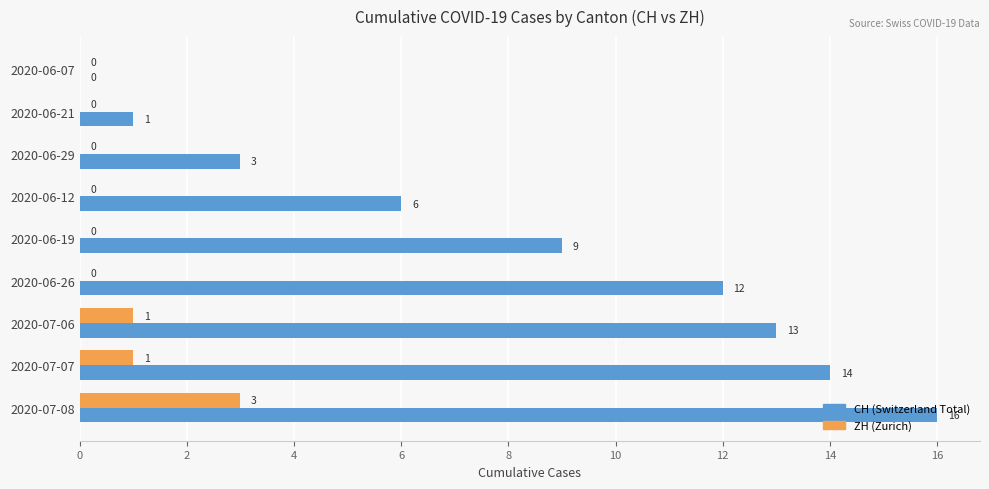

At which category is the sum across all series the highest?

2020-07-08